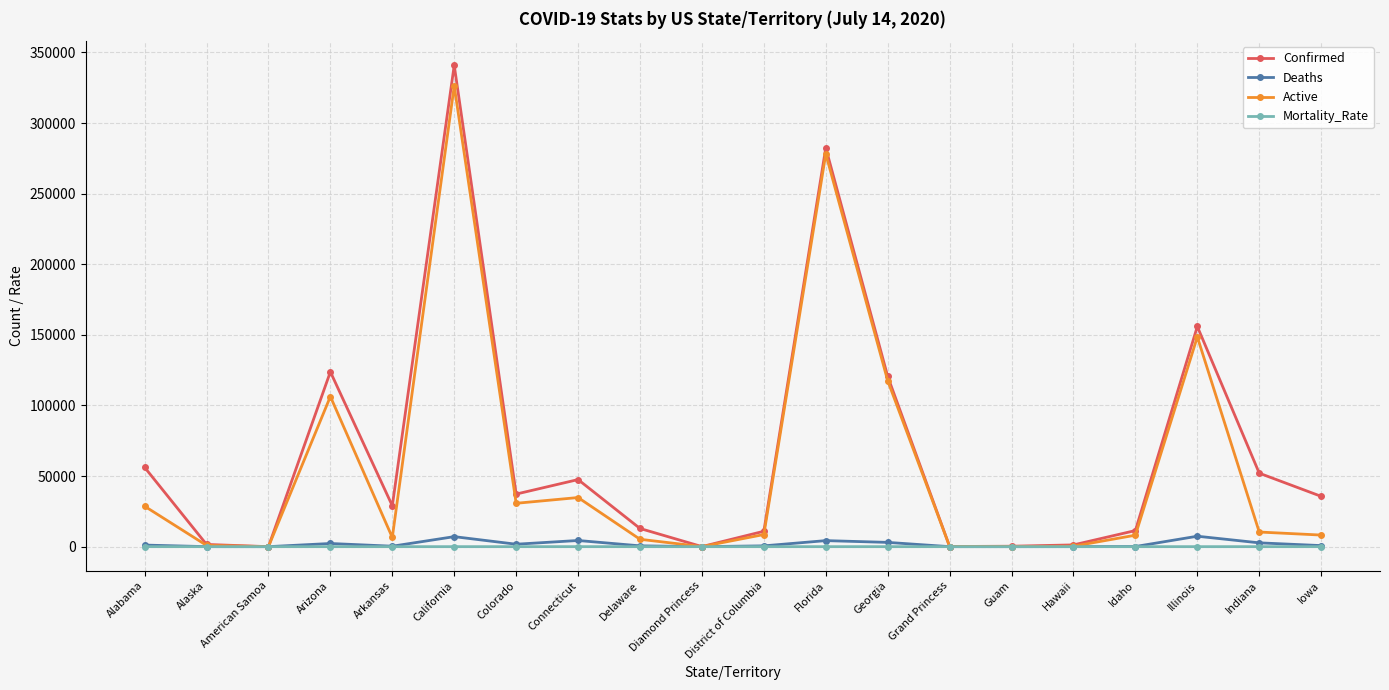

The value of Active at Florida is 95932.3. True or false?

False